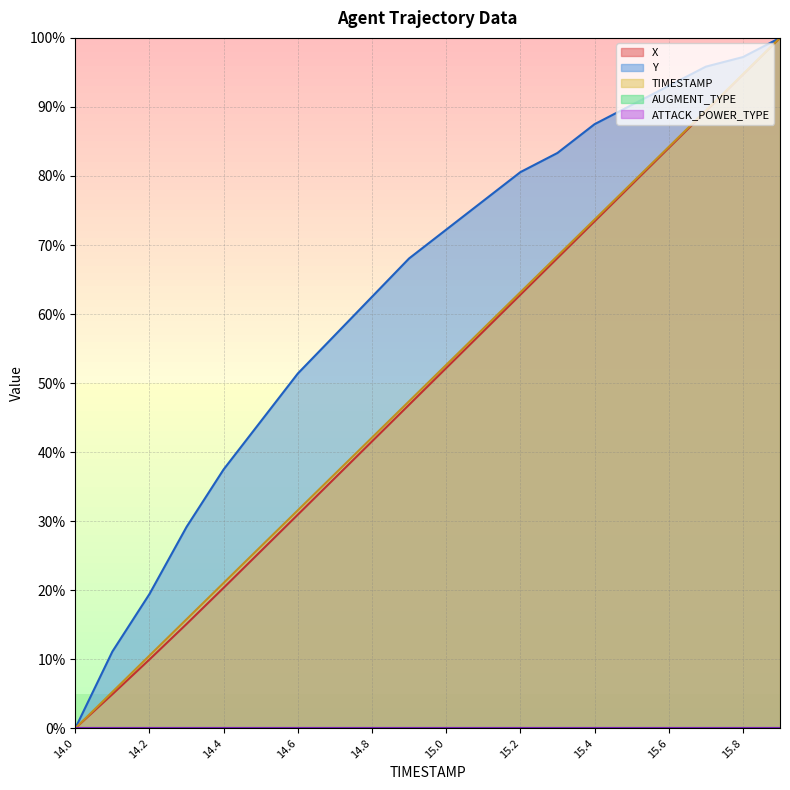

True or false: Y and TIMESTAMP cross at least once.

False